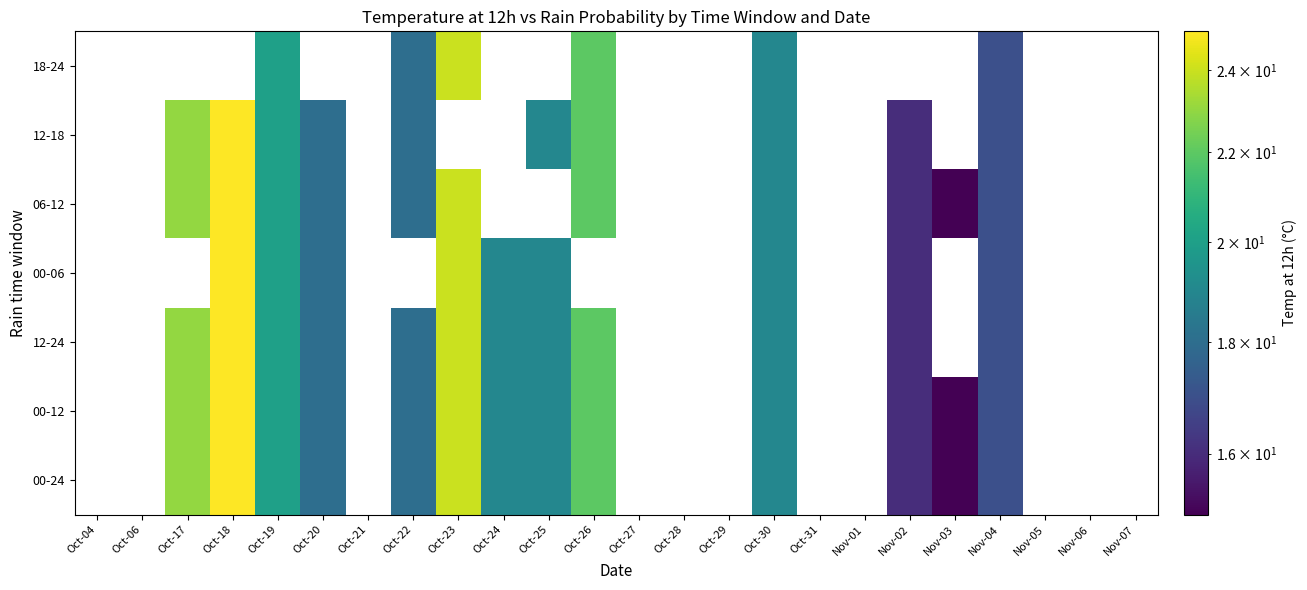

At which label does 06-12 first exceed 24?

Oct-18